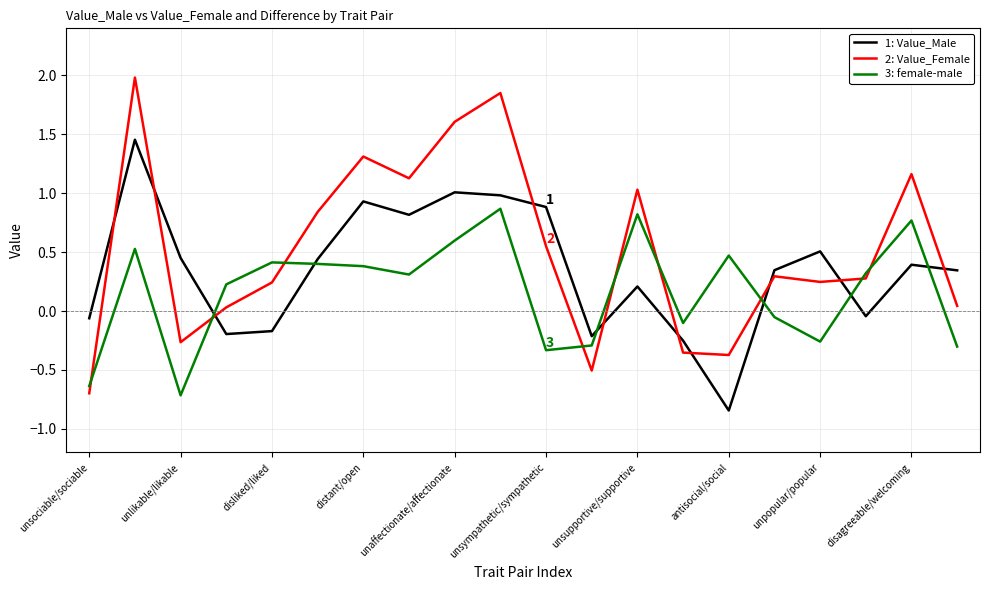

What is the minimum value for 2: Value_Female?

-0.7